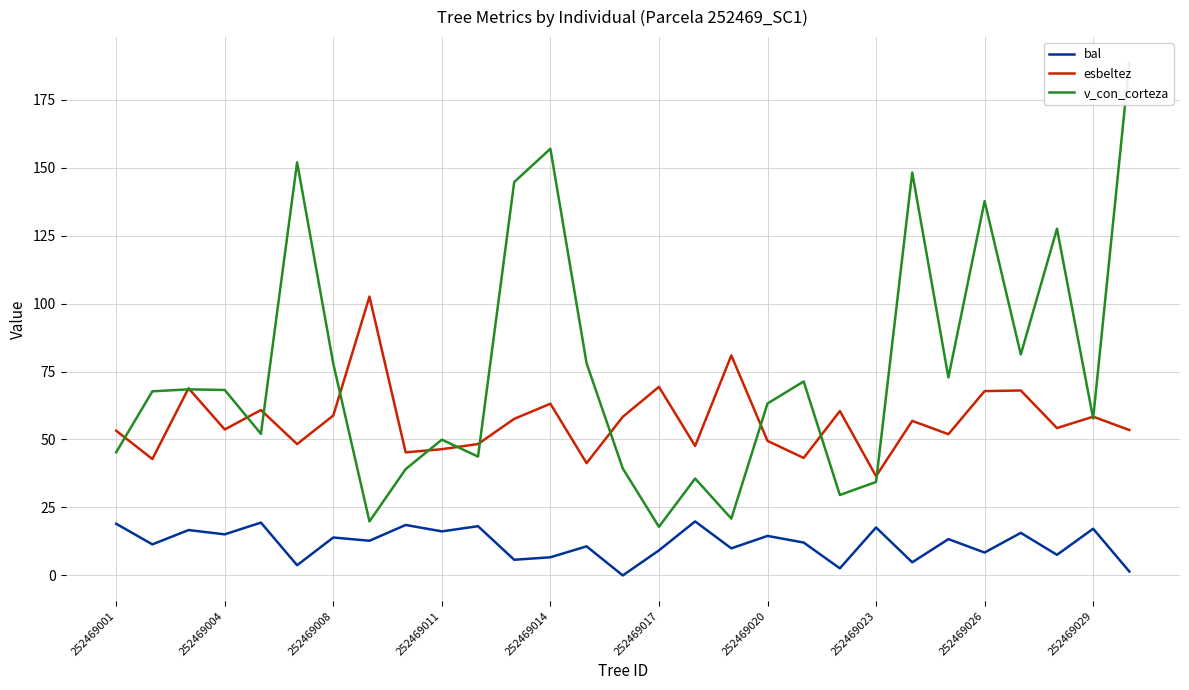

What is the difference between the esbeltez values at 19 and 28?

10.3